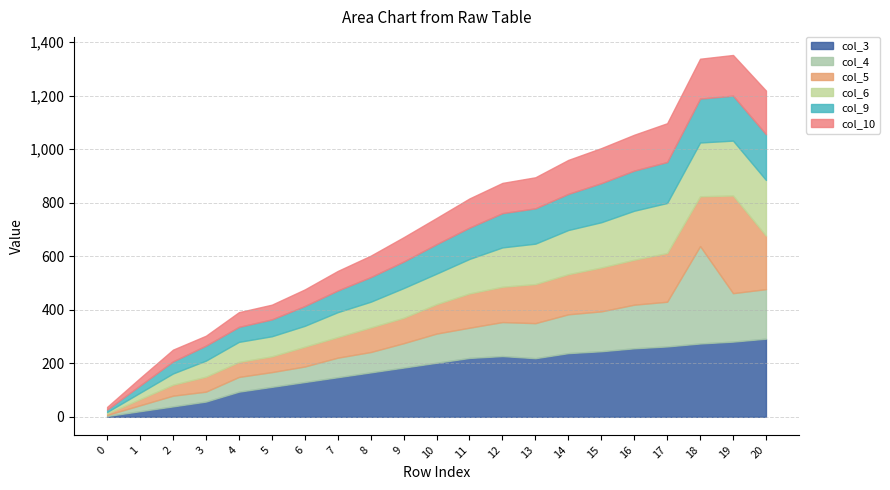

List the series in order of their peak value, lowest first.

col_10, col_9, col_6, col_3, col_4, col_5